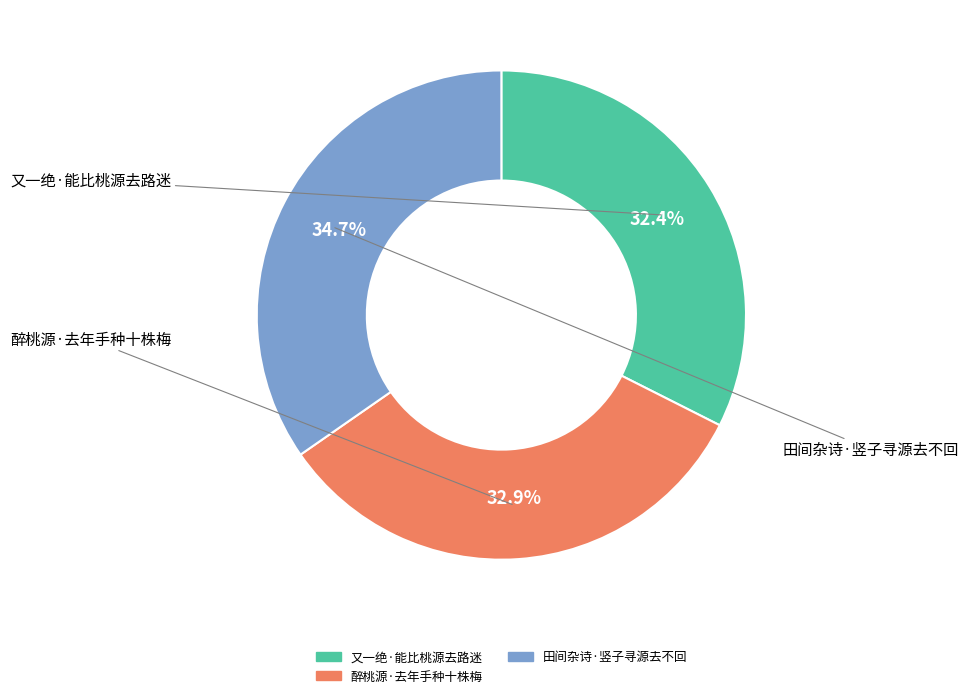

To the nearest percent, what portion does 醉桃源·去年手种十株梅 represent?

33%